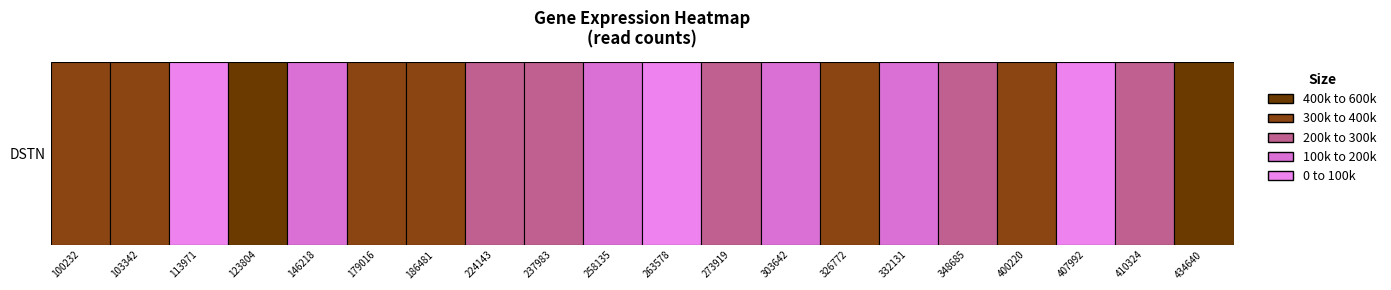

What is the sum of all values?

5108302